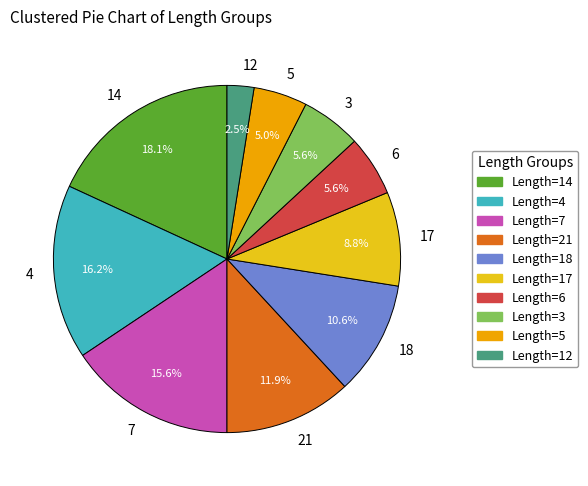

To the nearest percent, what is the combined percentage of 21 and 4?

28%